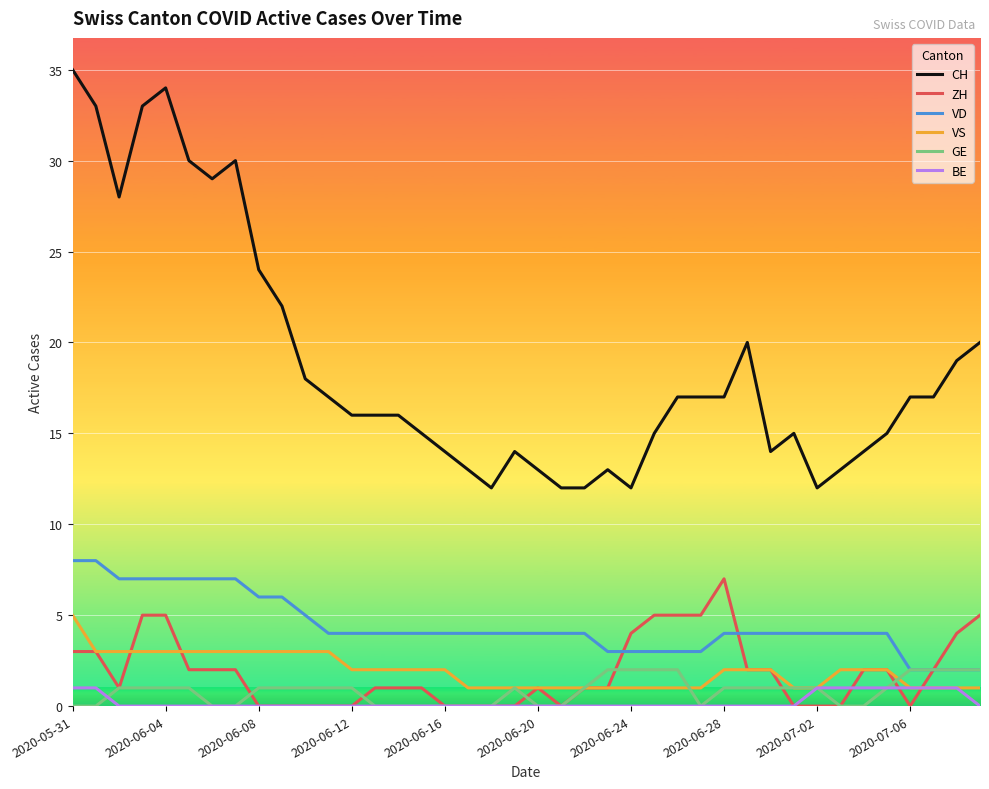

Which series has the widest spread of values?

CH